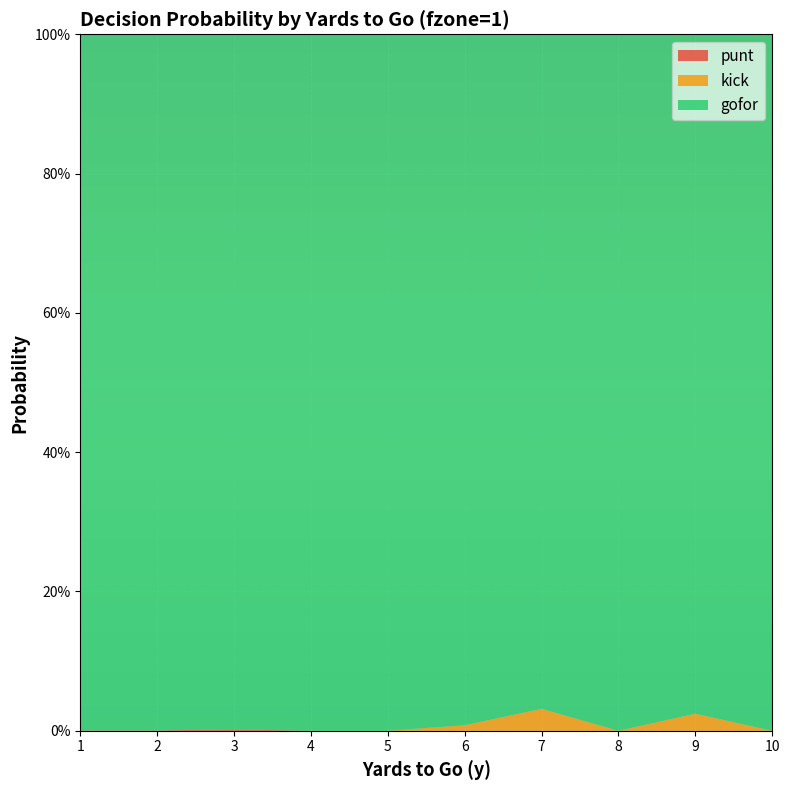

Reading right to left, extract all data points from this chart.

punt: 0.0	0.0	0.0	0.0	0.0	0.0	0.0	0.0	0.0	0.0
kick: 0.0	0.0	0.0	0.0	0.0	0.0	0.0	0.0	0.0	0.0
gofor: 1.0	1.0	1.0	1.0	1.0	1.0	1.0	1.0	1.0	1.0